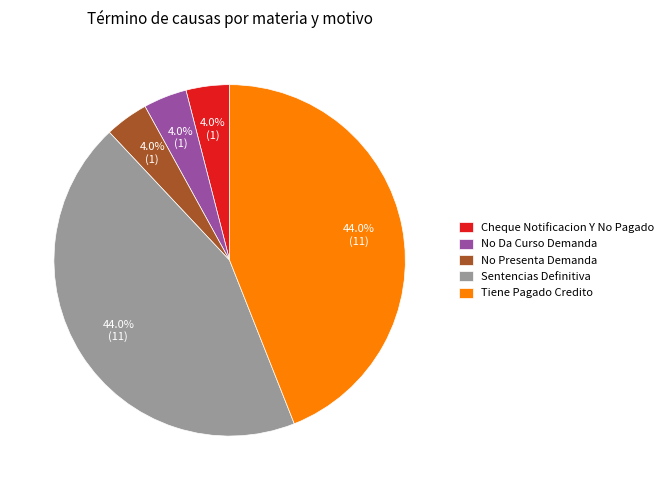

Combined, what portion of the pie is Tiene Pagado Credito and No Presenta Demanda?

48.0%